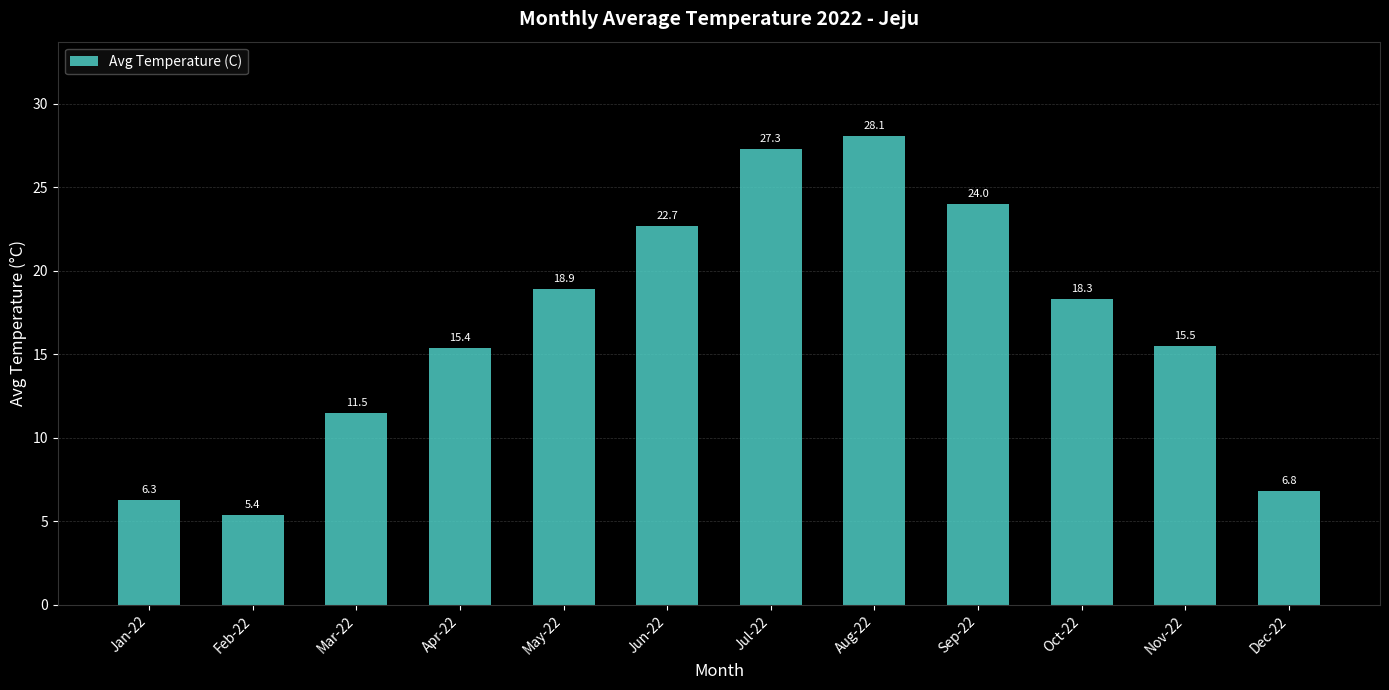

Count the number of categories in the chart.

12